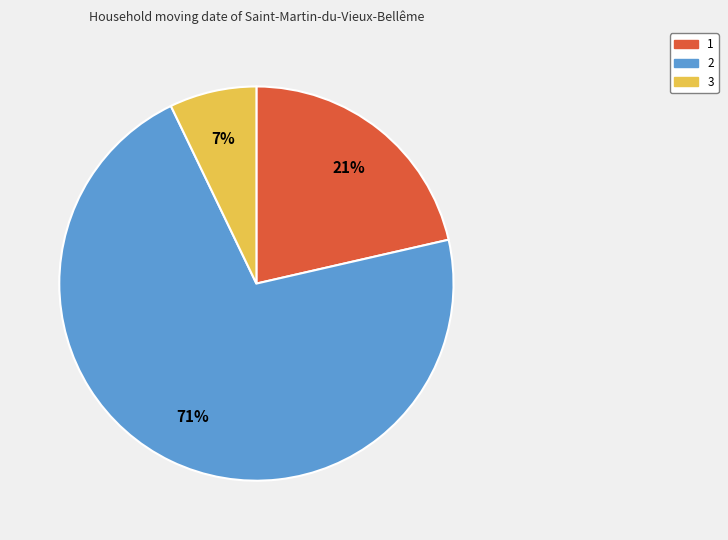

Is it true that 1 is 32% of the pie?

False